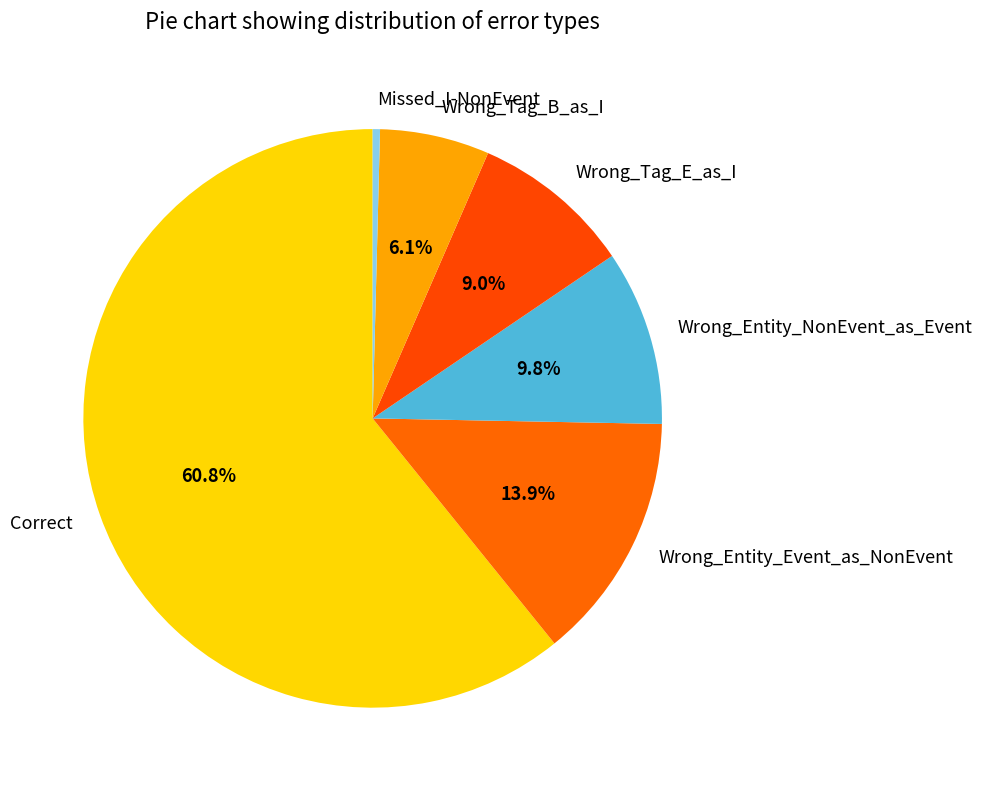

Rank the categories by value from highest to lowest.

Correct, Wrong_Entity_Event_as_NonEvent, Wrong_Entity_NonEvent_as_Event, Wrong_Tag_E_as_I, Wrong_Tag_B_as_I, Missed_I-NonEvent